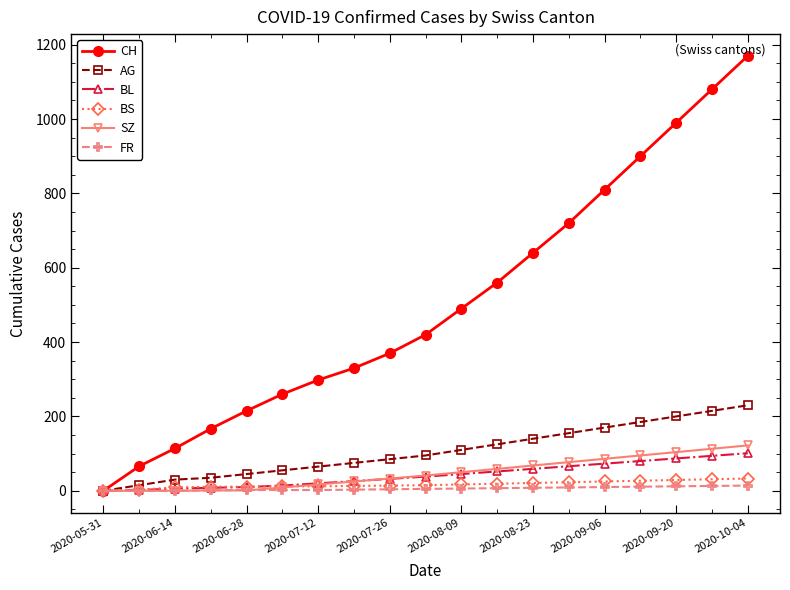

Does the chart display data point markers on the line(s)?

Yes